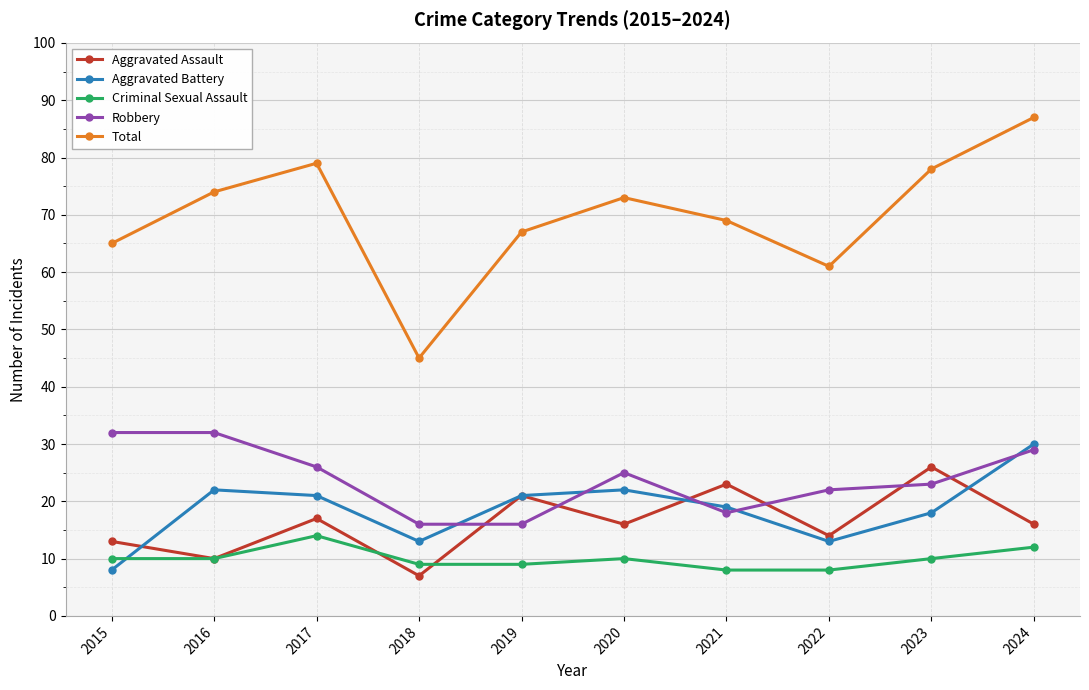

True or false: Robbery and Total cross at least once.

False